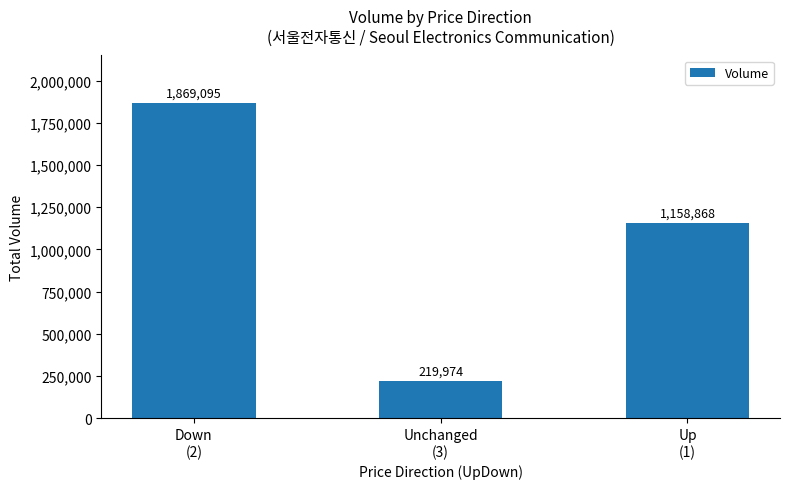

List the labels in order of value, largest first.

Down
(2), Up
(1), Unchanged
(3)